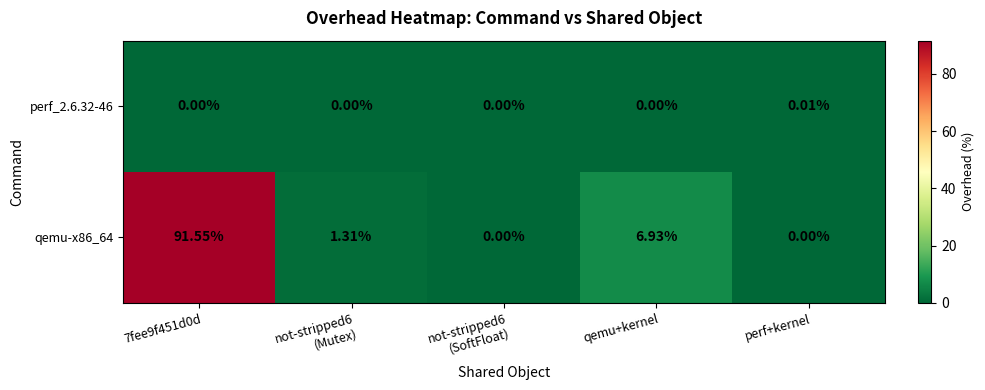

At perf+kernel, list the series in order from largest to smallest.

perf_2.6.32-46, qemu-x86_64